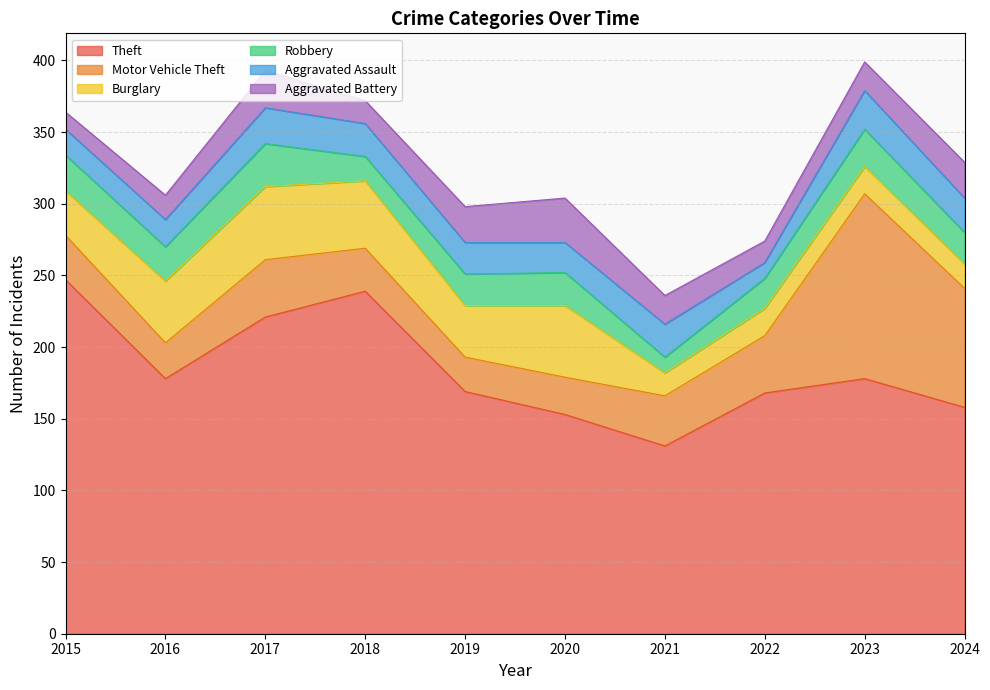

Does the chart display data point markers on the line(s)?

No